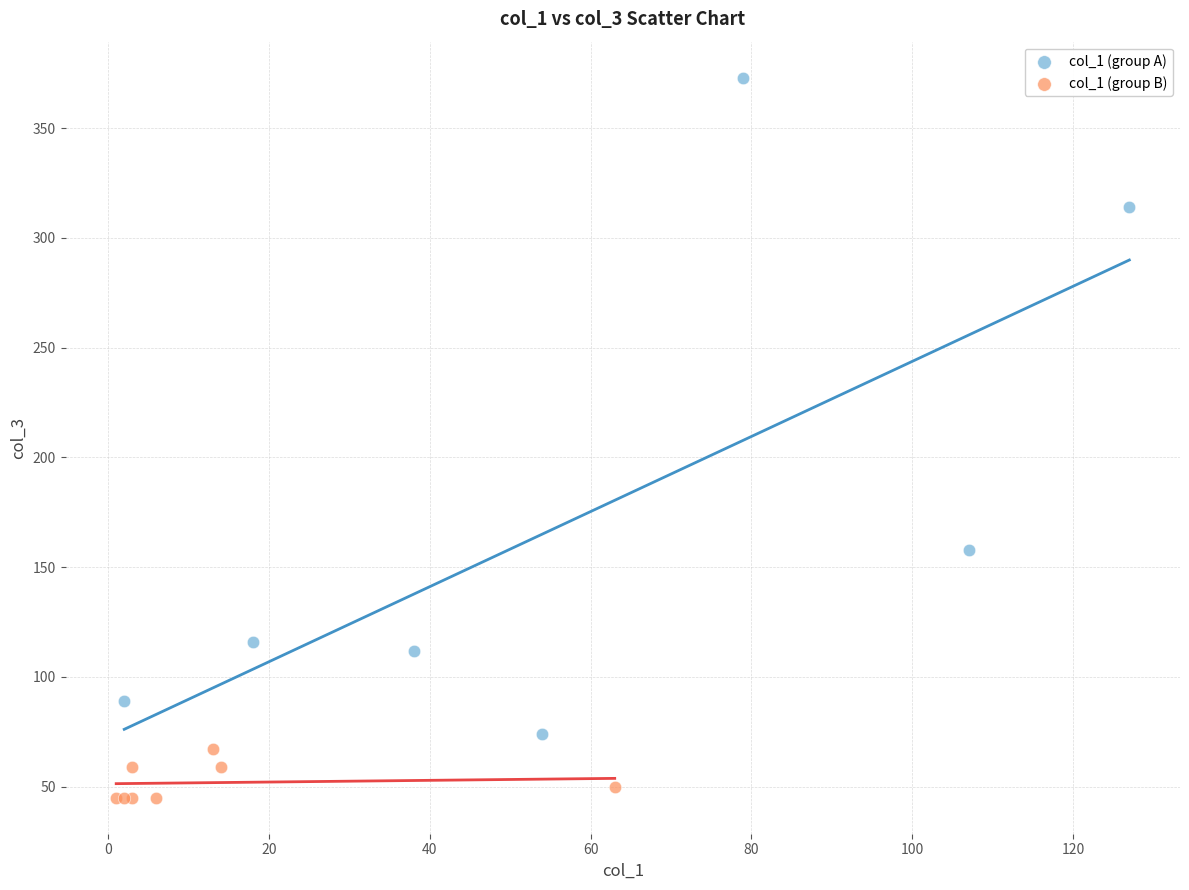

Which series has the largest Y range (max minus min)?

col_1 (group A)